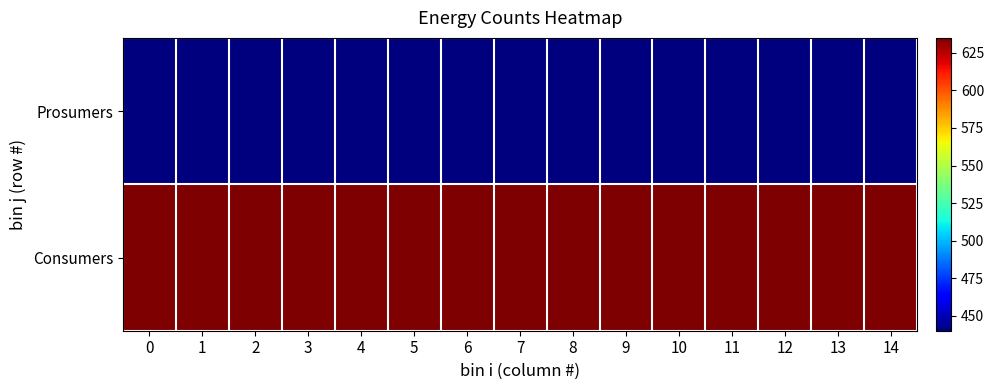

How many distinct data groups are displayed?

2